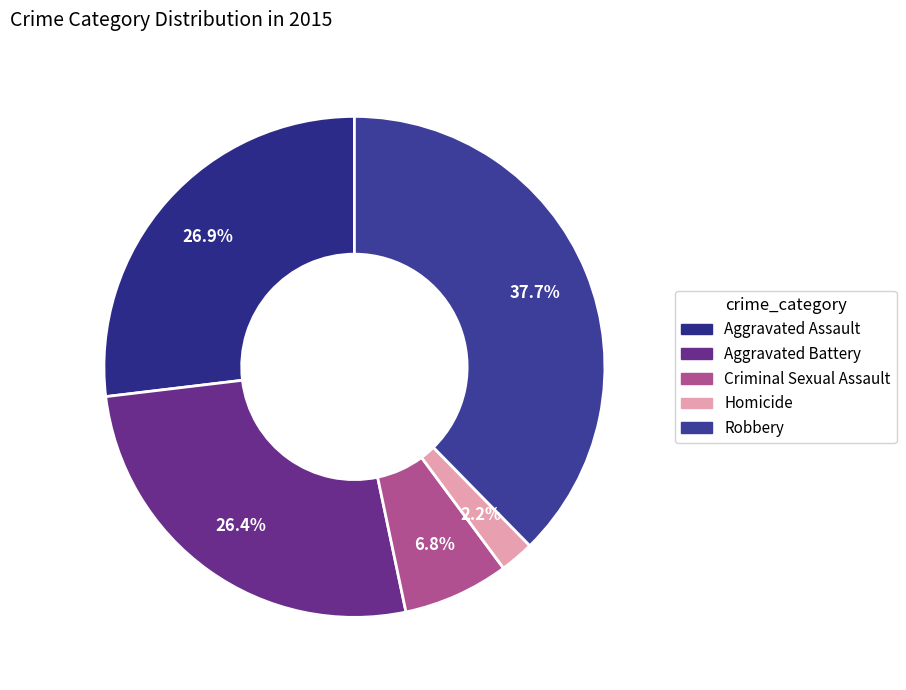

Do Aggravated Battery and Robbery together represent more than half of the pie?

Yes